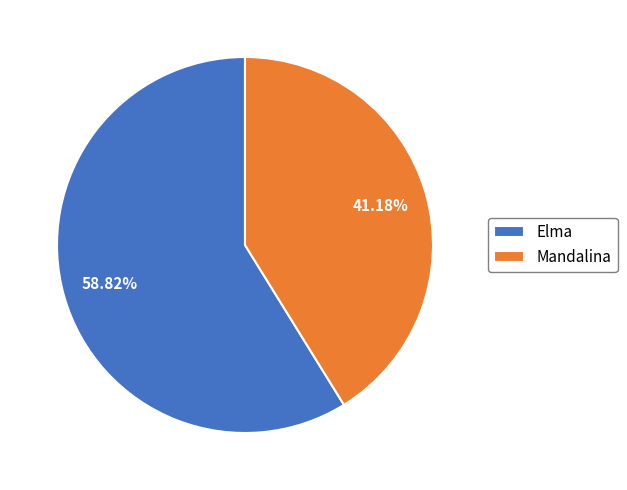

What is the ratio of the value at Elma to the value at Mandalina?

1.4